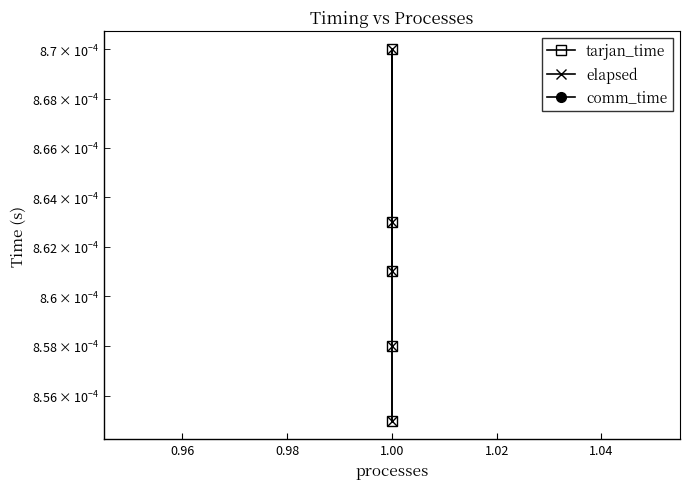

Which series has the largest range (max minus min)?

tarjan_time